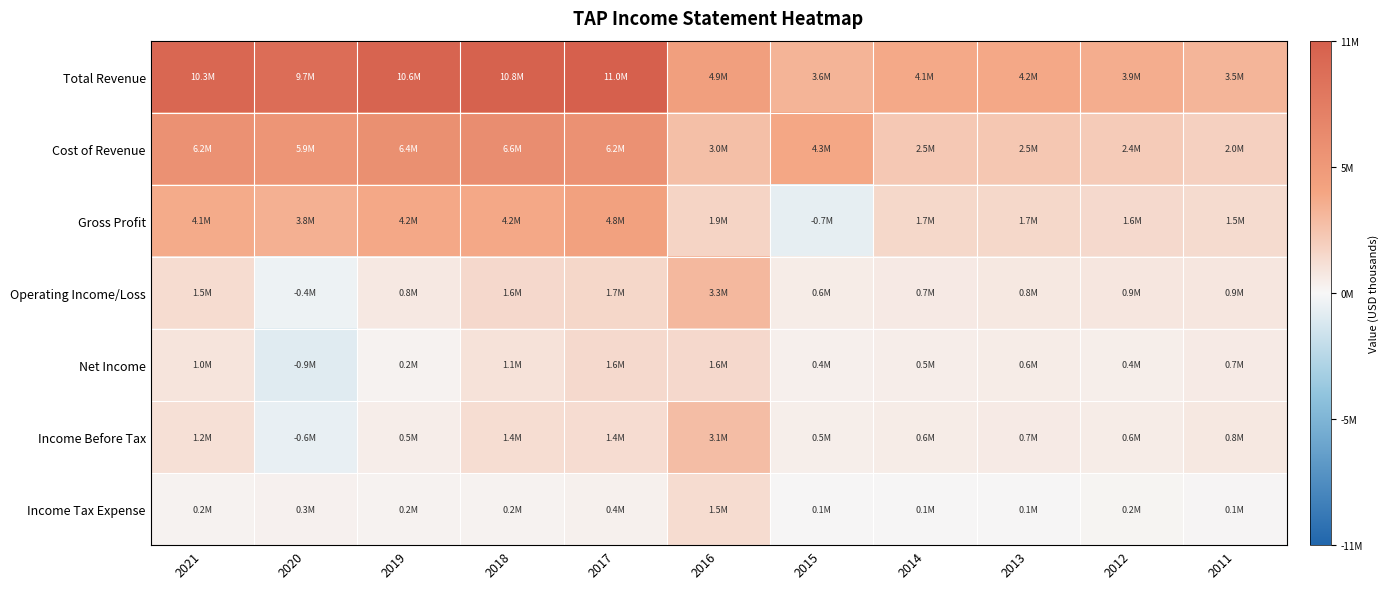

Rank the series at 2014 from highest to lowest value.

Total Revenue, Cost of Revenue, Gross Profit, Operating Income/Loss, Income Before Tax, Net Income, Income Tax Expense